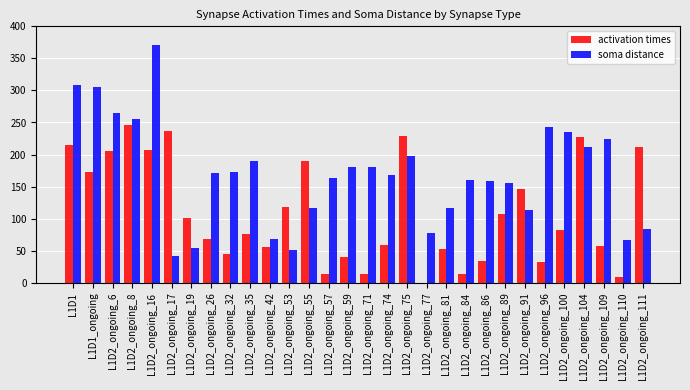

What is the greatest value displayed?

371.4